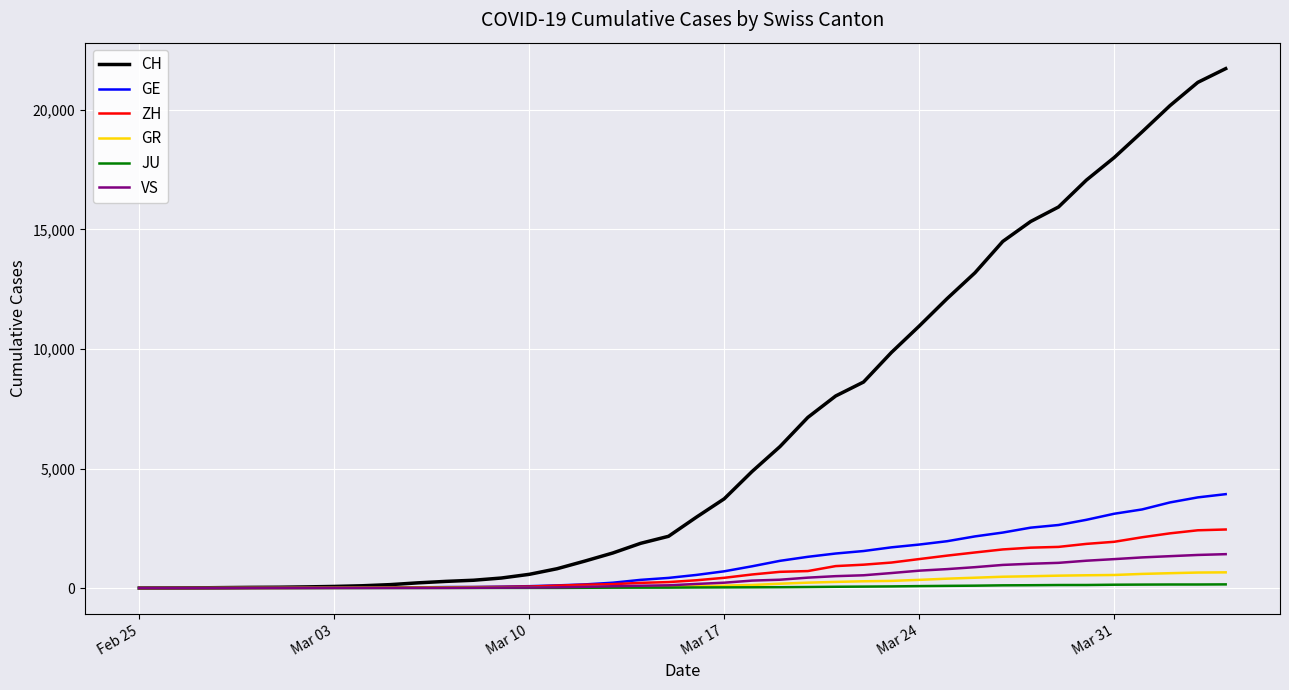

Which series has the largest total across all categories?

CH